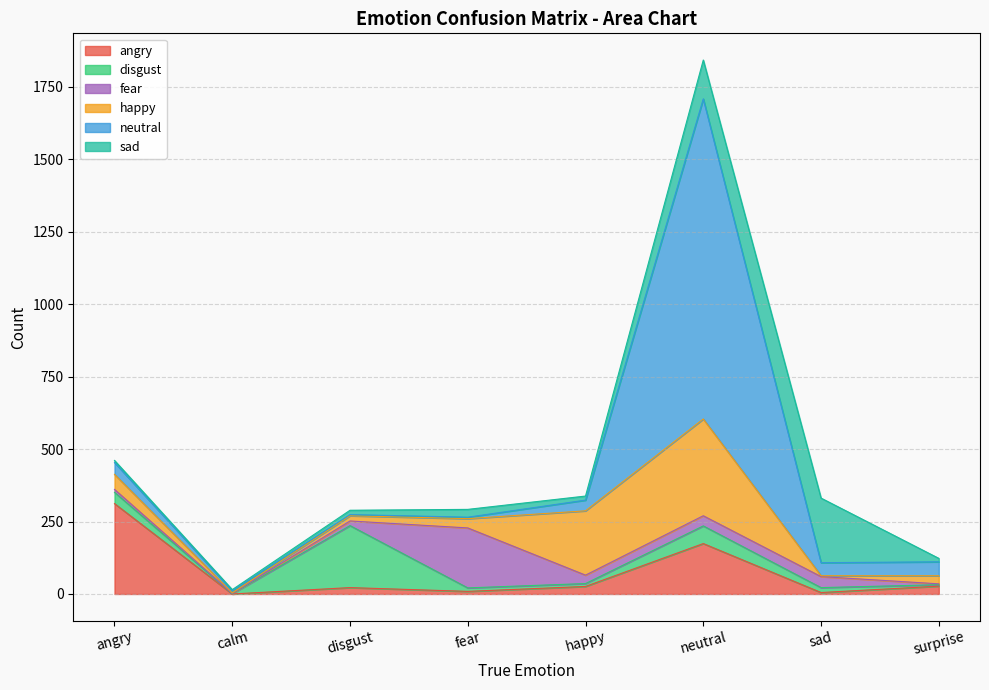

How many values in the sad series are below 15?

4